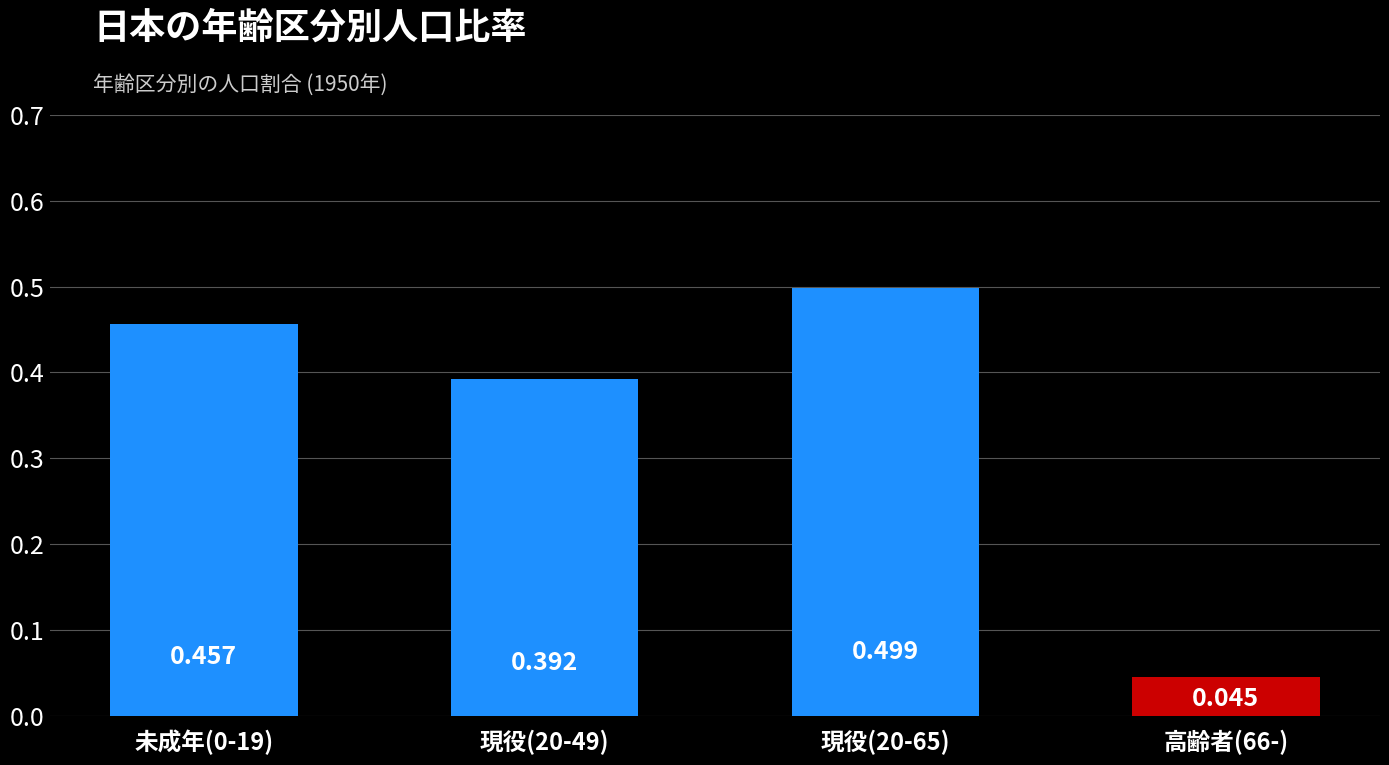

Reading left to right, what are all the values shown in this chart?

未成年(0-19)=0.5	現役(20-49)=0.4	現役(20-65)=0.5	高齢者(66-)=0.0